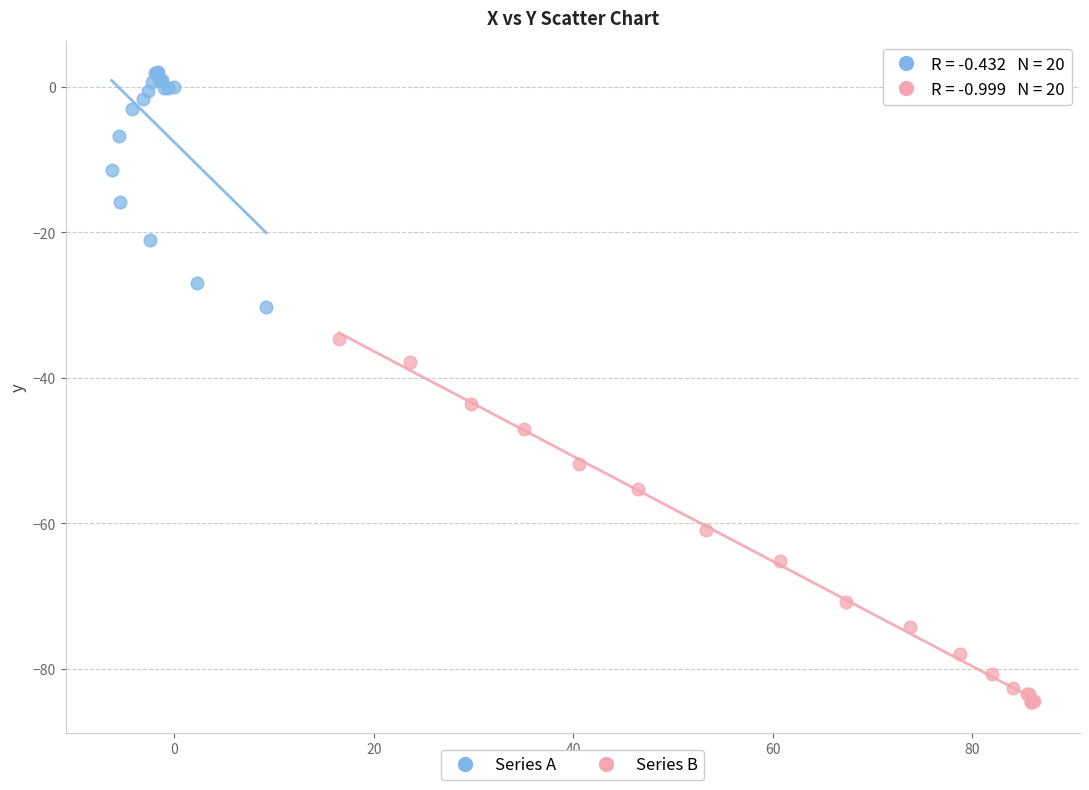

What are all the series names shown in the legend?

Series A, Series B